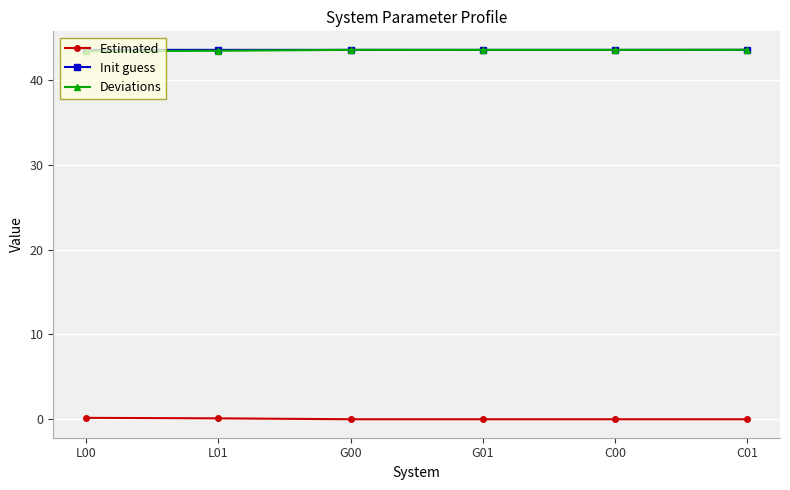

True or false: Estimated and Deviations intersect in this chart.

False